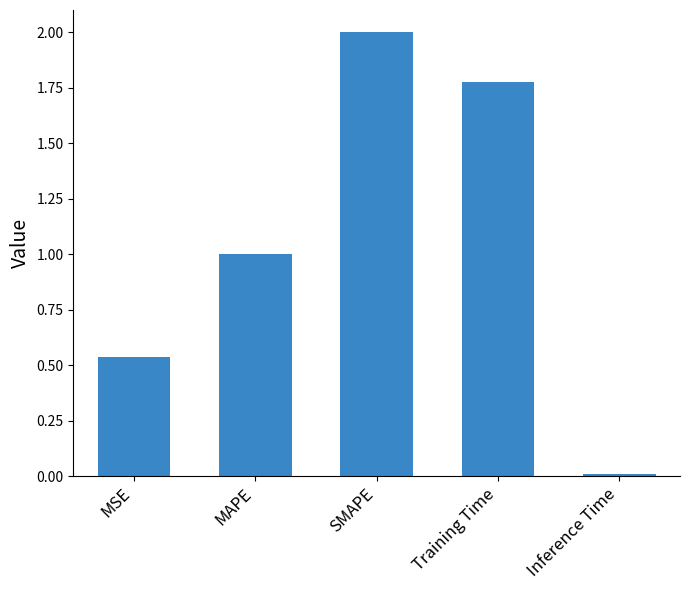

Is it true that the value at MAPE is 1.6?

False